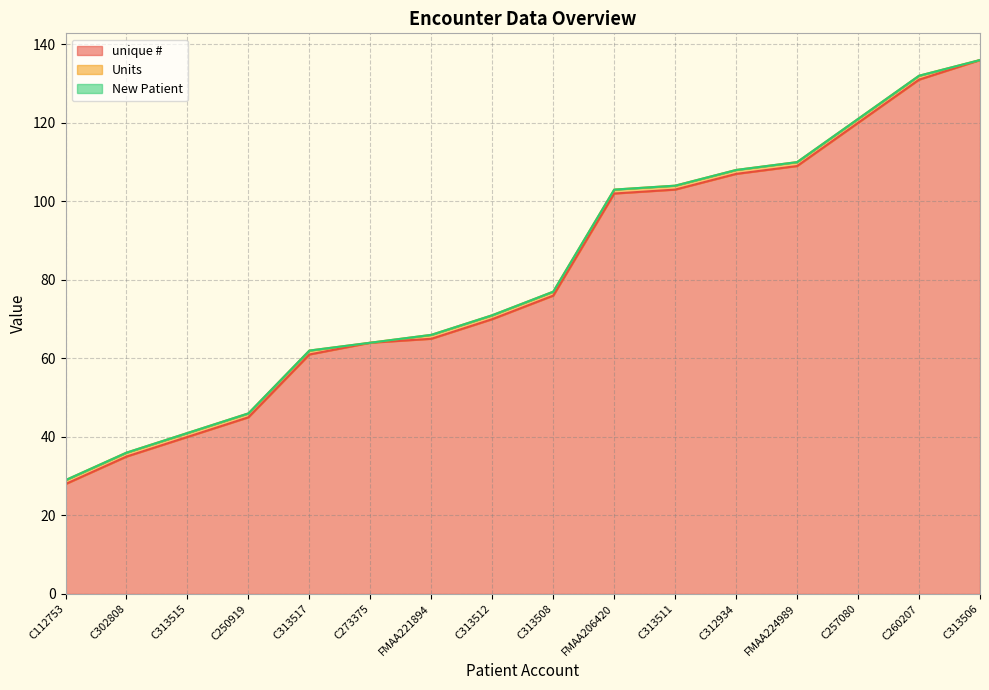

What is the difference between the unique # values at FMAA206420 and FMAA224989?

7